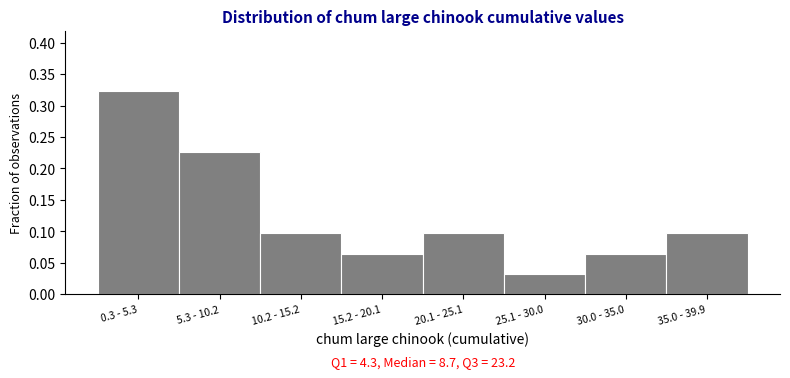

At which category does the chart reach its peak across all series?

0.3 - 5.3